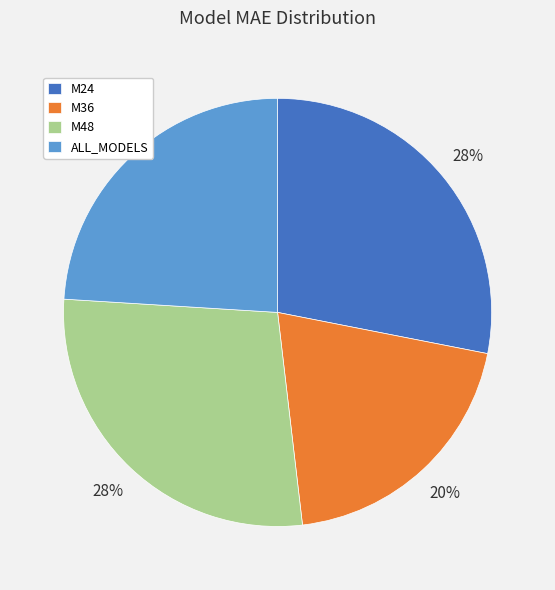

Is the sum of M48 and M36 greater than half?

No